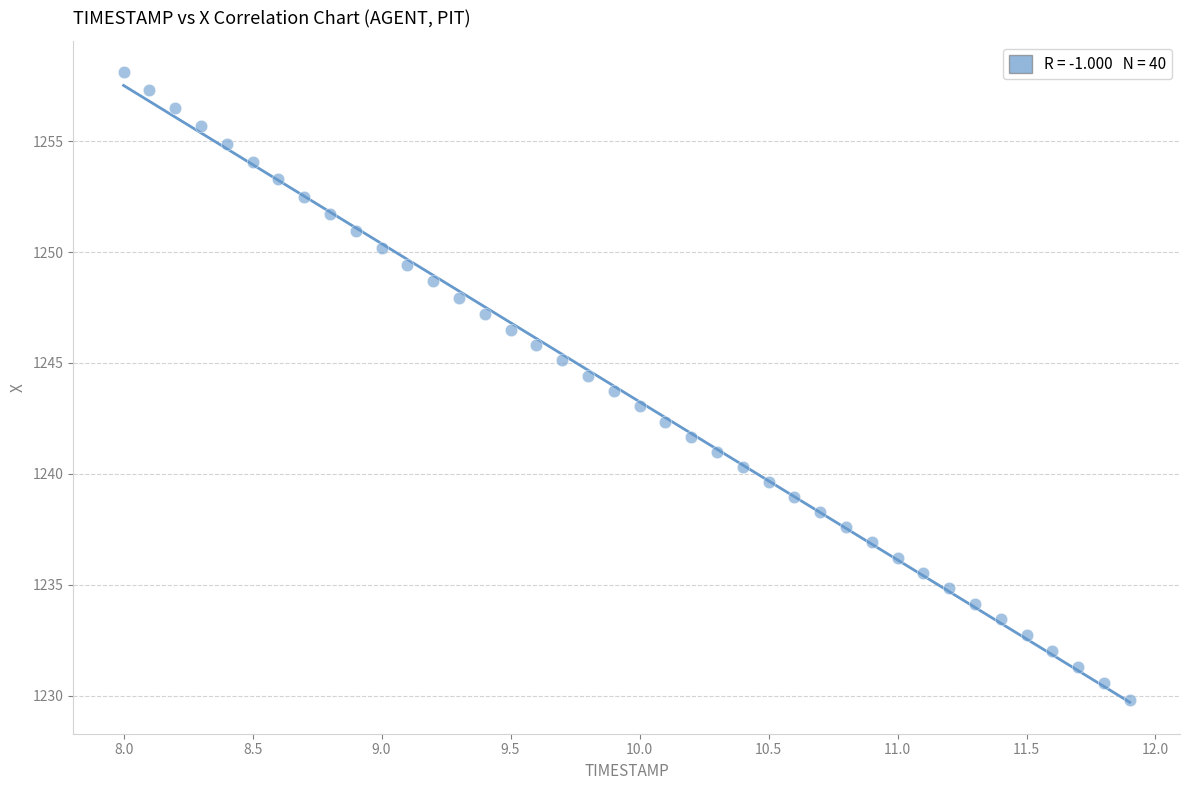

What is the range of Y values (max minus min)?

28.3